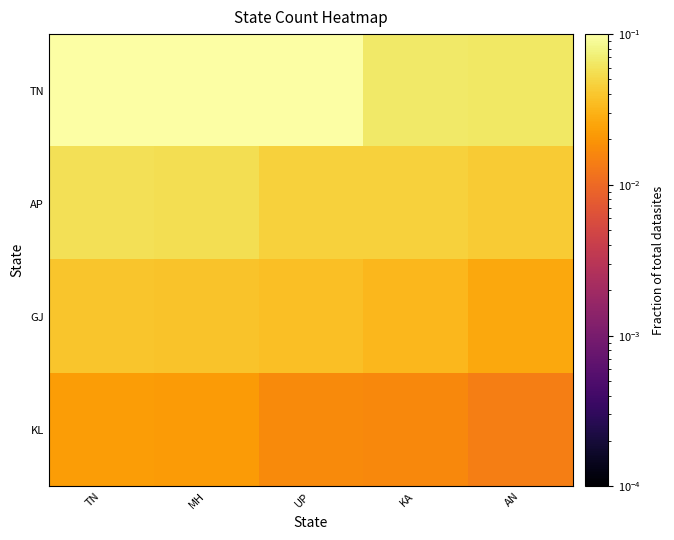

Reading left to right, list all the values displayed in this chart.

TN: TN=0.1	MH=0.1	UP=0.1	KA=0.1	AN=0.1
AP: TN=0.1	MH=0.1	UP=0.0	KA=0.0	AN=0.0
GJ: TN=0.0	MH=0.0	UP=0.0	KA=0.0	AN=0.0
KL: TN=0.0	MH=0.0	UP=0.0	KA=0.0	AN=0.0